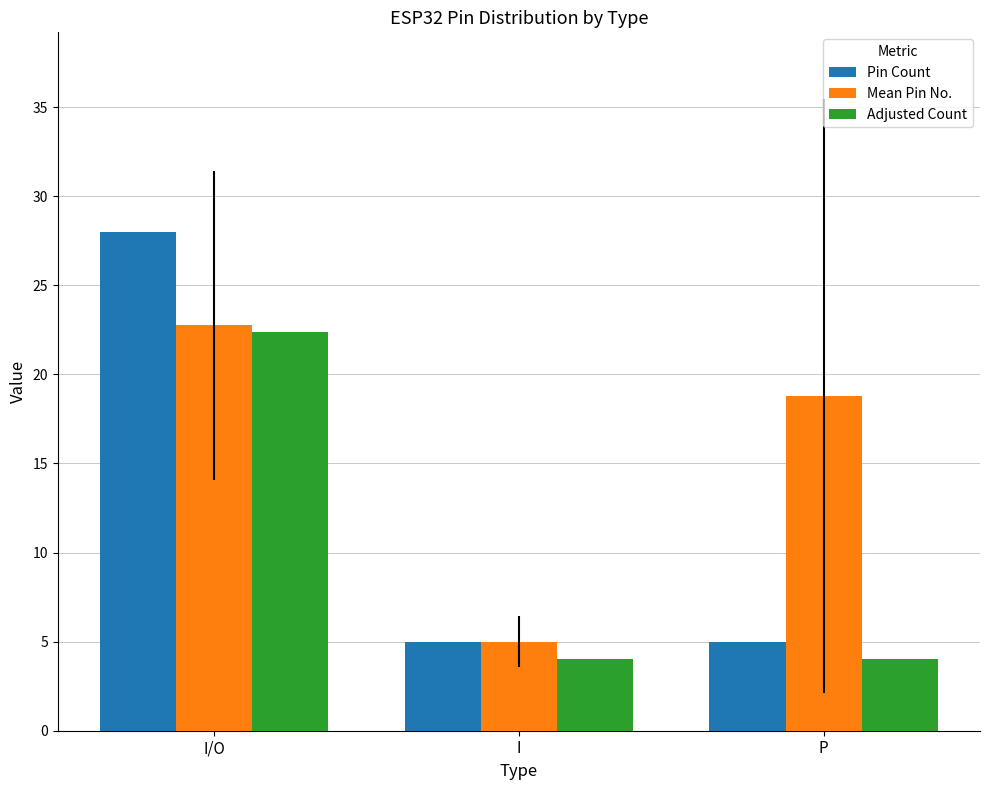

Reading left to right, list all the values displayed in this chart.

Pin Count: 28.0	5.0	5.0
Mean Pin No.: 22.8	5.0	18.8
Adjusted Count: 22.4	4.0	4.0